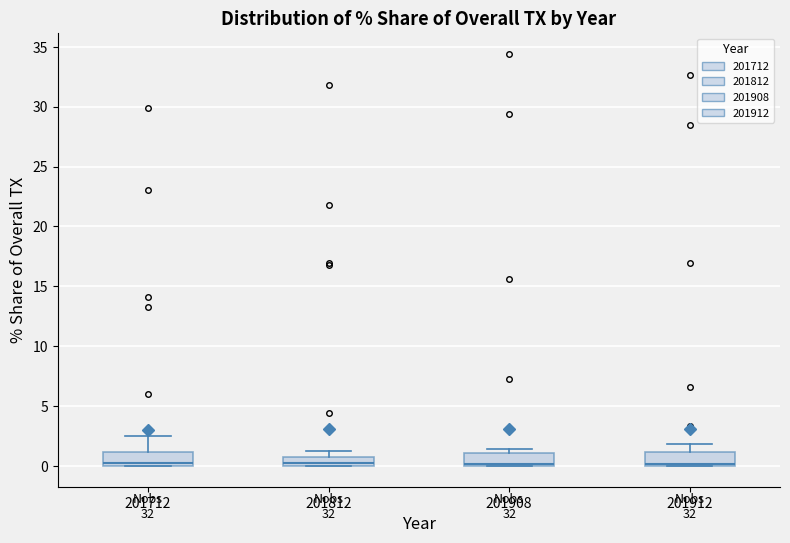

Reading left to right, transcribe this box plot: for each box, give where its median line is, the range the box spans, and where its two whiskers end, as read against the y-axis. The values are not printed on the chart, so give them approximately, as read against the axis.

201712: median 0.0 (just above the box's lower edge), box 0.0 to 1.0, whiskers 0.0 to 2.5
201812: median 0.0 (just above the box's lower edge), box 0.0 to 1.0, whiskers 0.0 to 1.0 (above the box's upper edge)
201908: median 0.0 (just above the box's lower edge), box 0.0 to 1.0, whiskers 0.0 to 1.5
201912: median 0.0 (just above the box's lower edge), box 0.0 to 1.0, whiskers 0.0 to 2.0